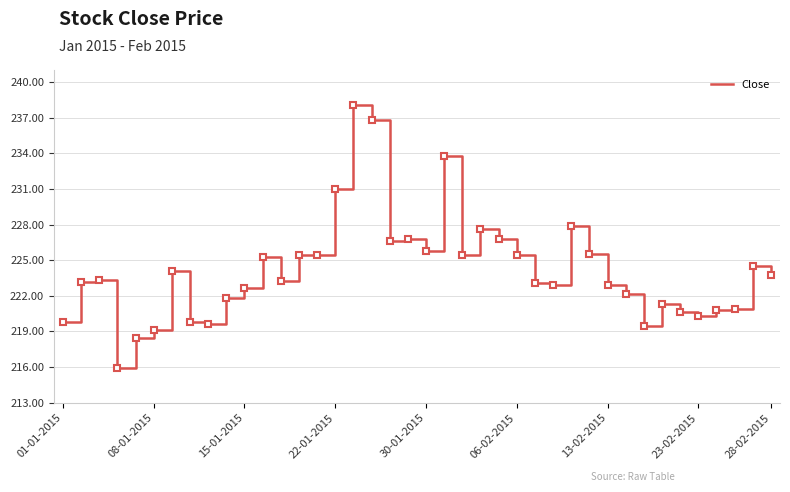

What is the difference between the maximum and minimum values?

22.2